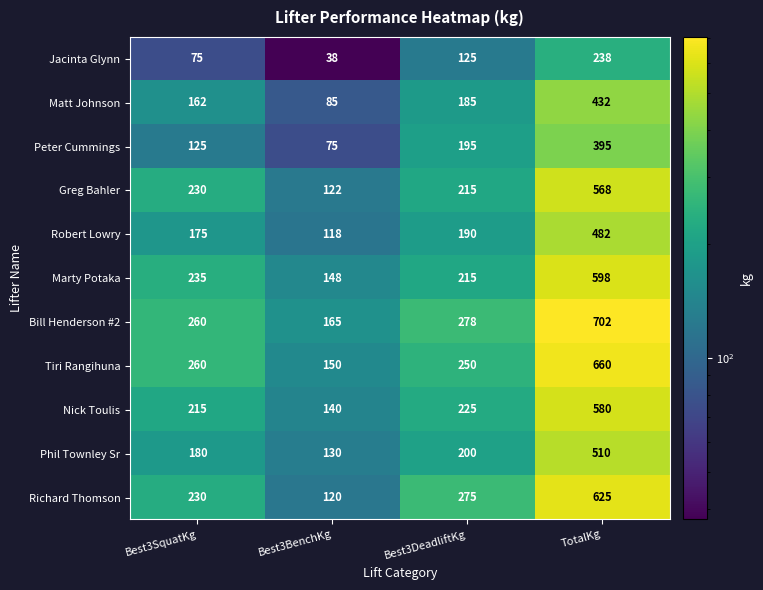

Between Best3BenchKg and Best3DeadliftKg, which series saw the biggest shift?

Richard Thomson